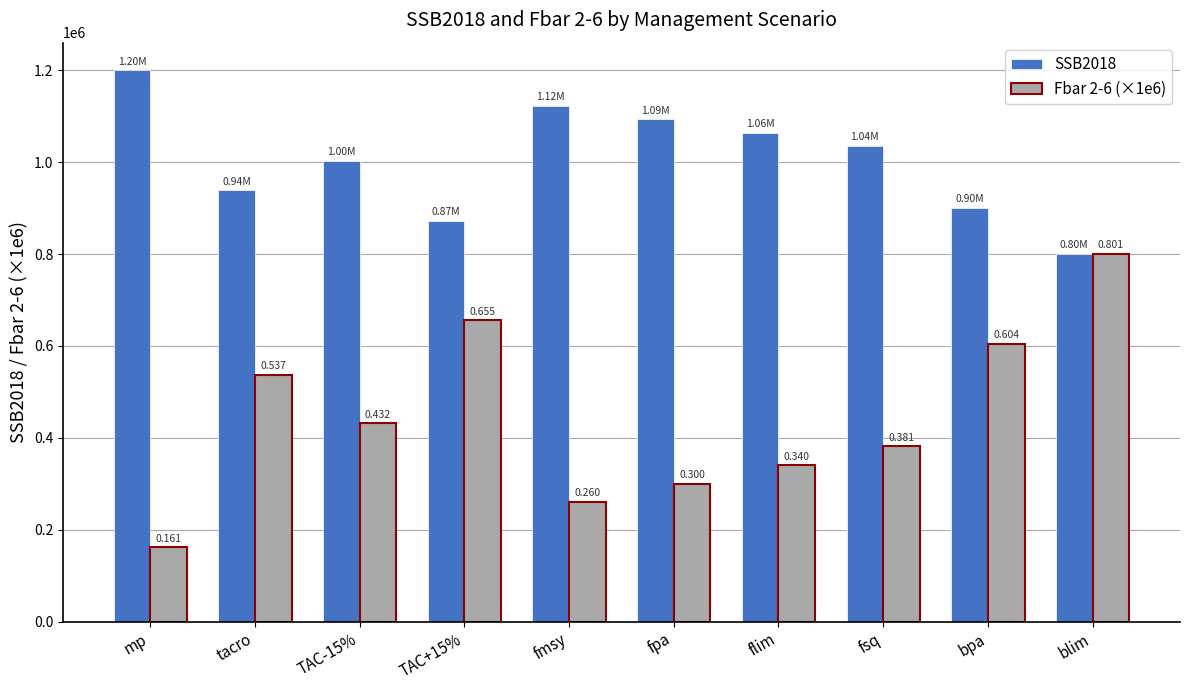

Read the Fbar 2-6 (×1e6) value at blim.

800900.0